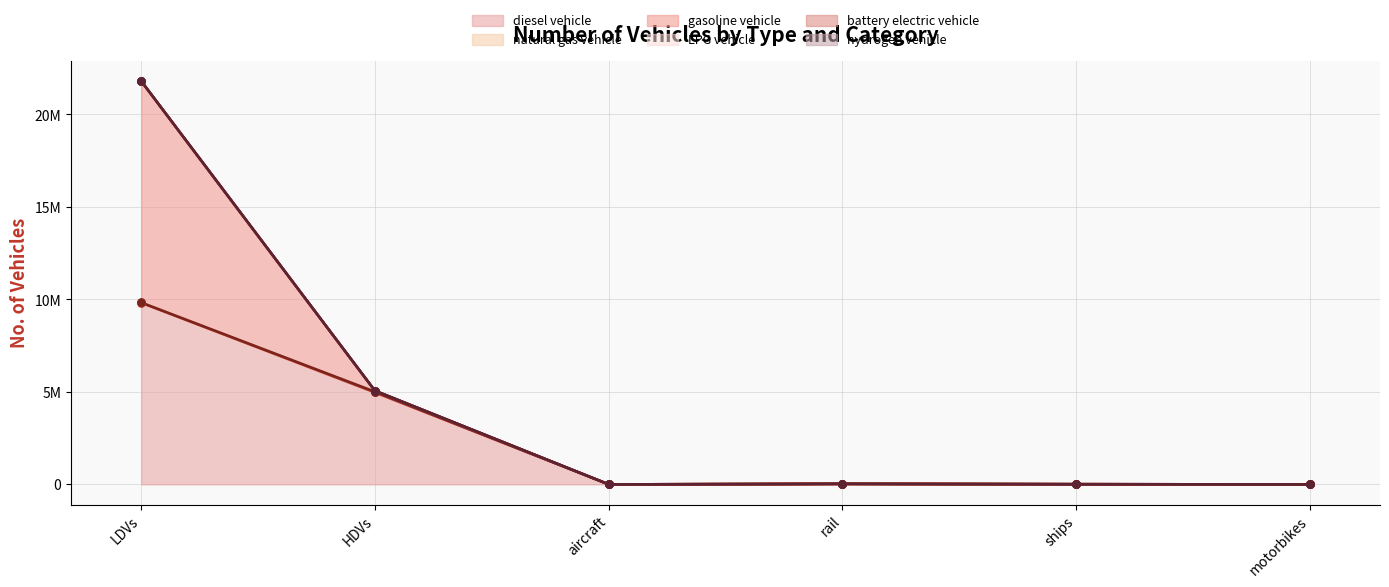

Is the value of LPG vehicle at aircraft greater than the value of natural gas vehicle at motorbikes?

No